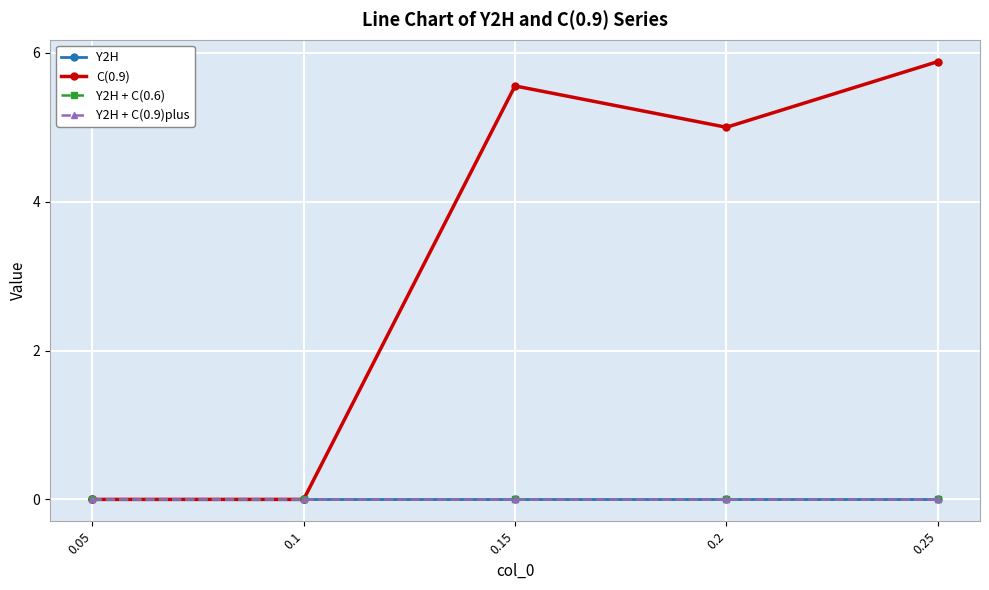

True or false: Y2H + C(0.9)plus has more than 2 points higher than both neighbors.

False